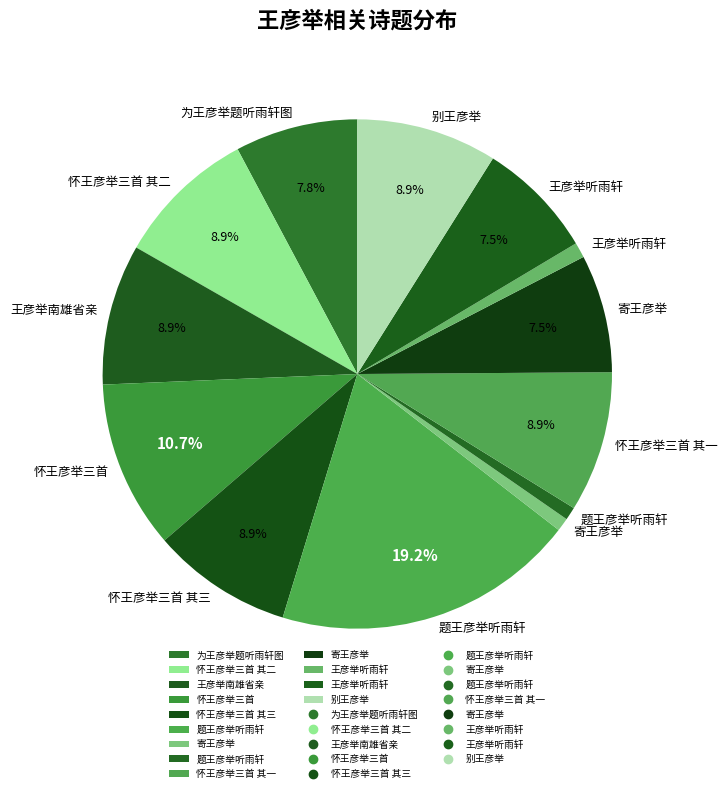

Count the number of slices in the pie.

13